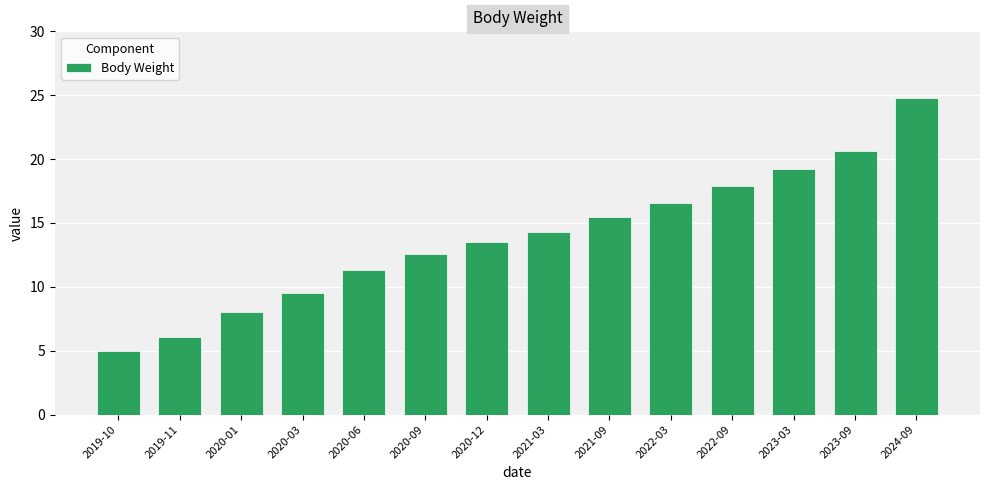

Rank the categories by value from highest to lowest.

2024-09, 2023-09, 2023-03, 2022-09, 2022-03, 2021-09, 2021-03, 2020-12, 2020-09, 2020-06, 2020-03, 2020-01, 2019-11, 2019-10